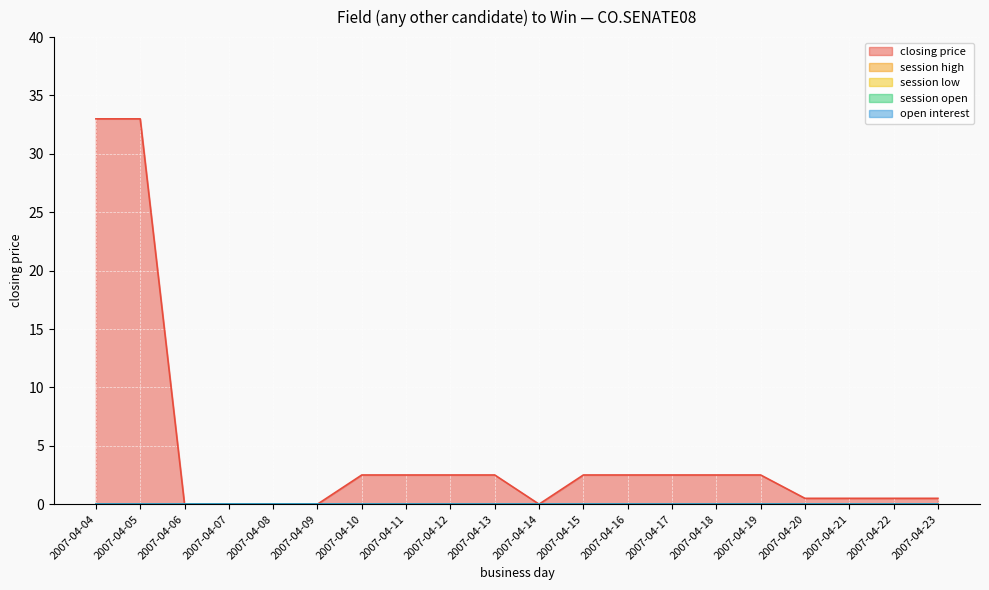

How many data points does each series have?

20